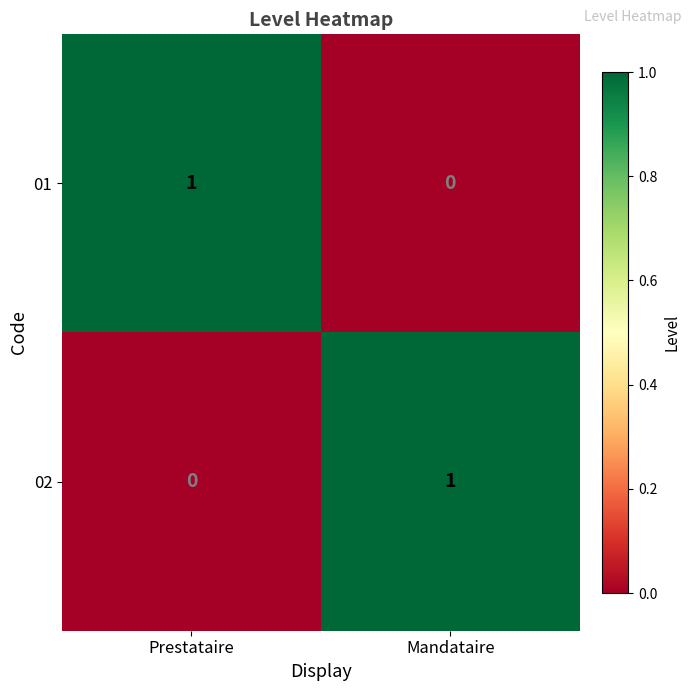

What is the total value across all series at Prestataire?

1